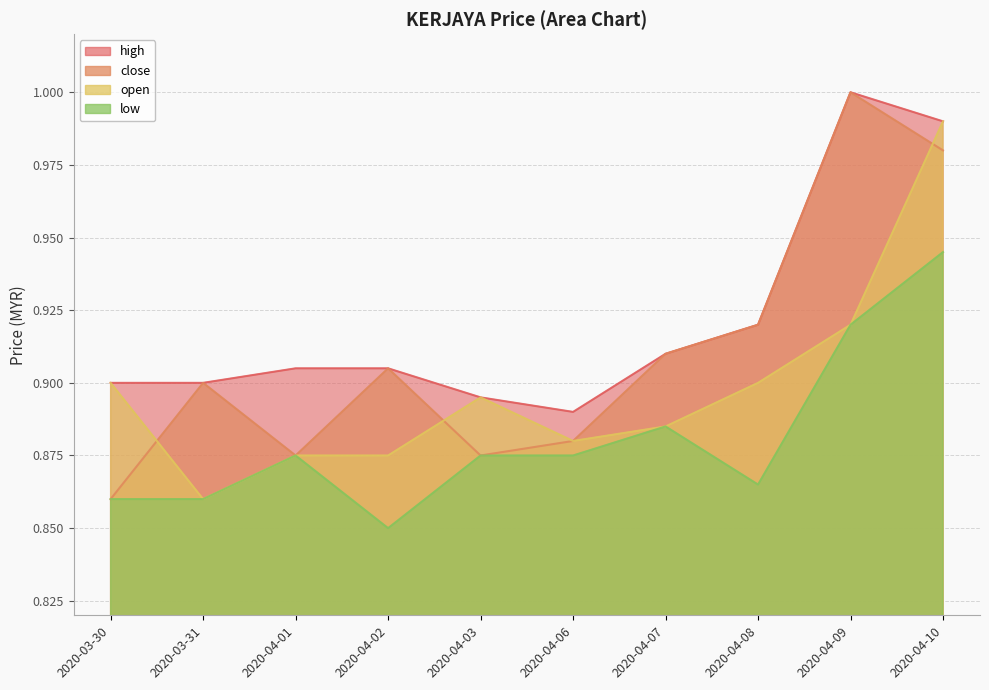

What position from the right is 2020-04-02?

7